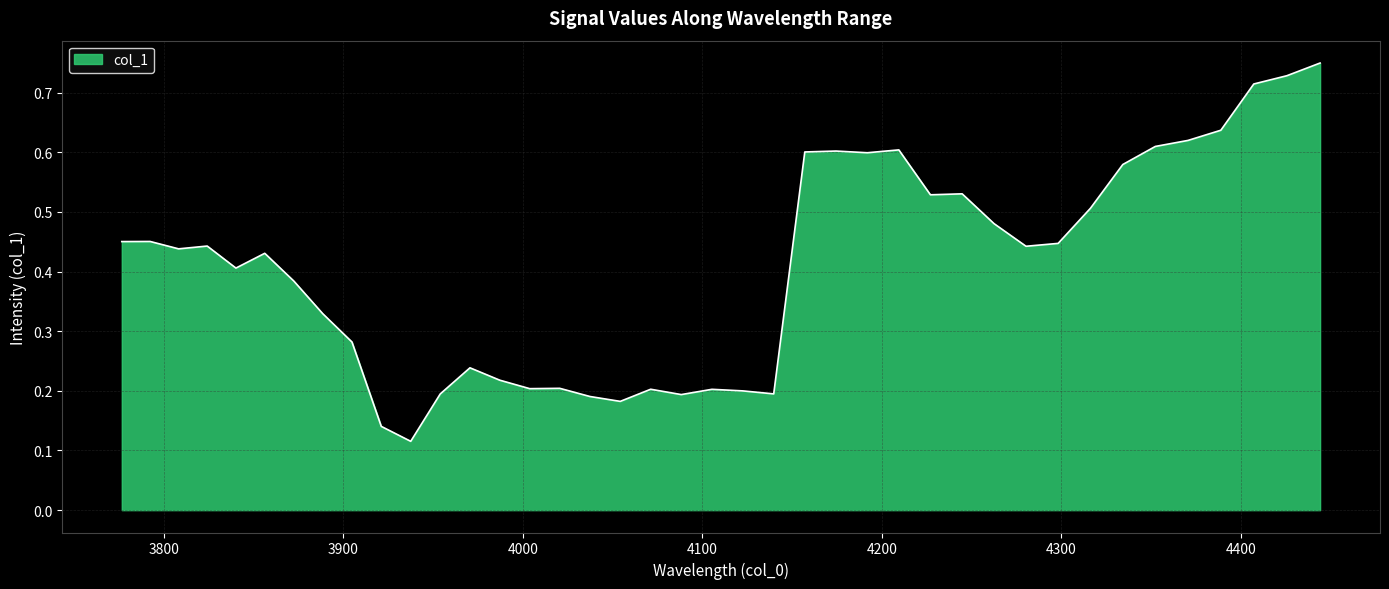

How many interior local peaks (higher than both neighbors) does the data have?

10